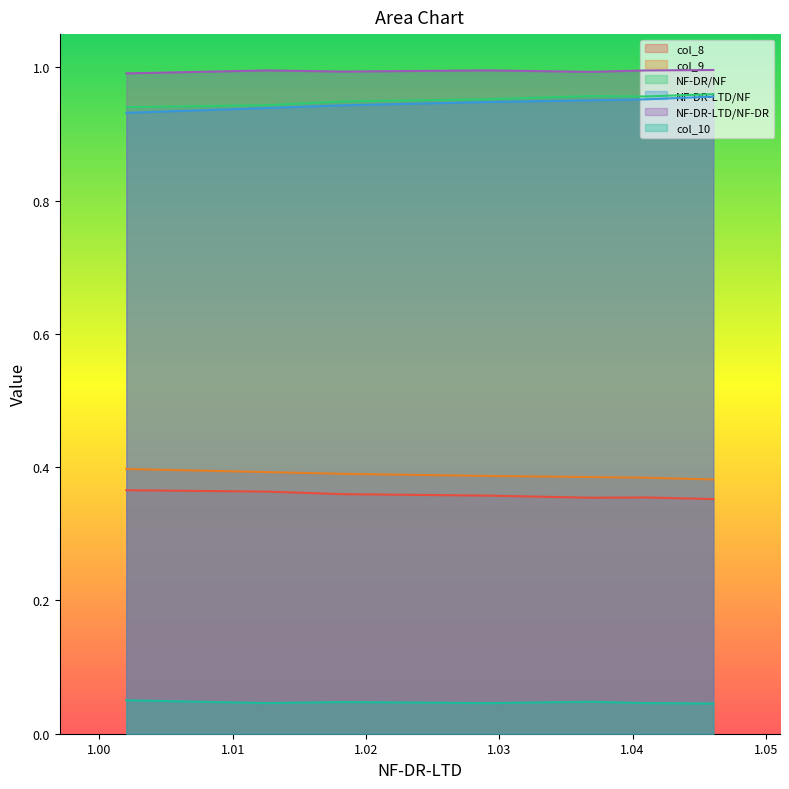

True or false: NF-DR-LTD/NF has a value of 1.0 at 1.036858.

True